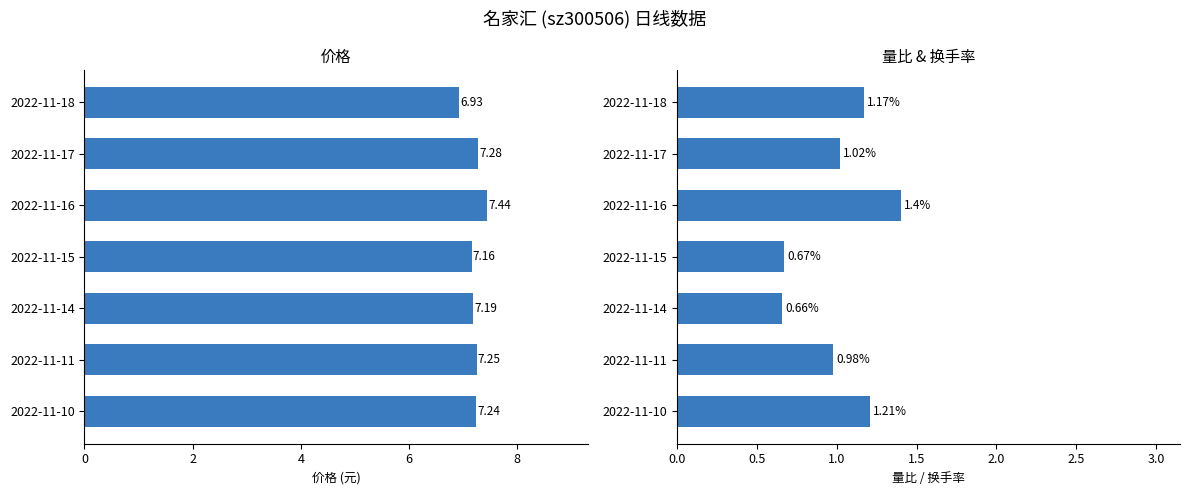

Count the number of categories in the chart.

7